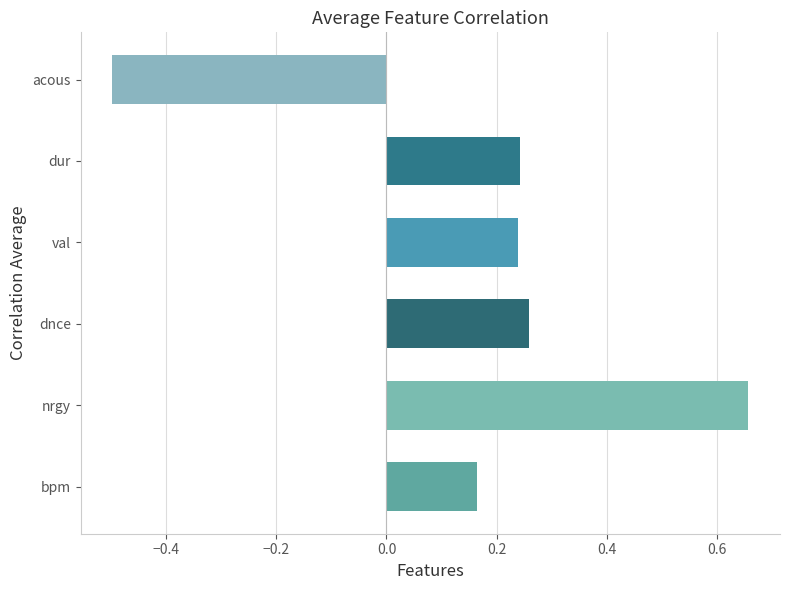

Which category has the lowest value across all series?

acous